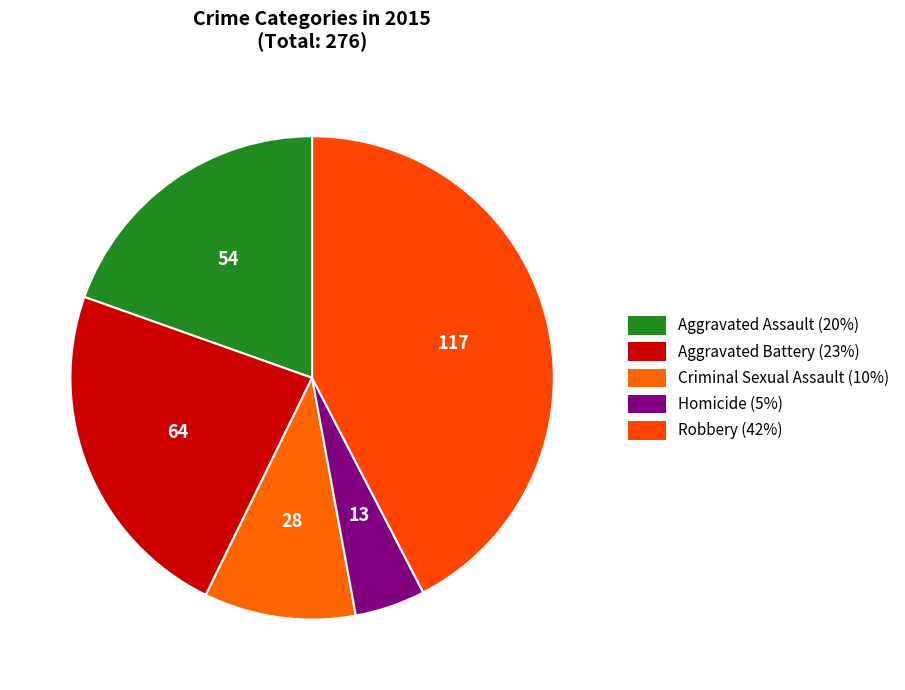

Is it true that Aggravated Assault is 20% of the pie?

True